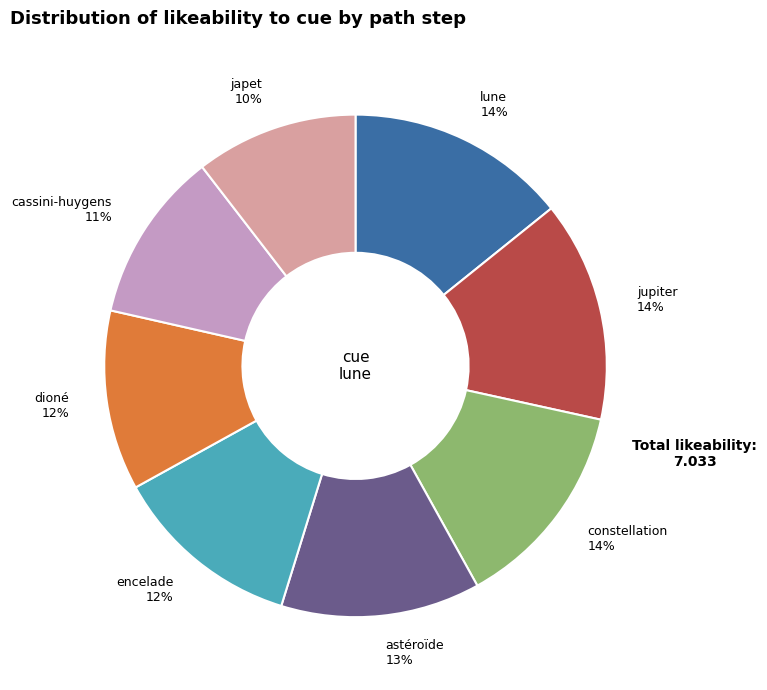

To the nearest percent, what is the difference between the largest and smallest slice percentages?

4%